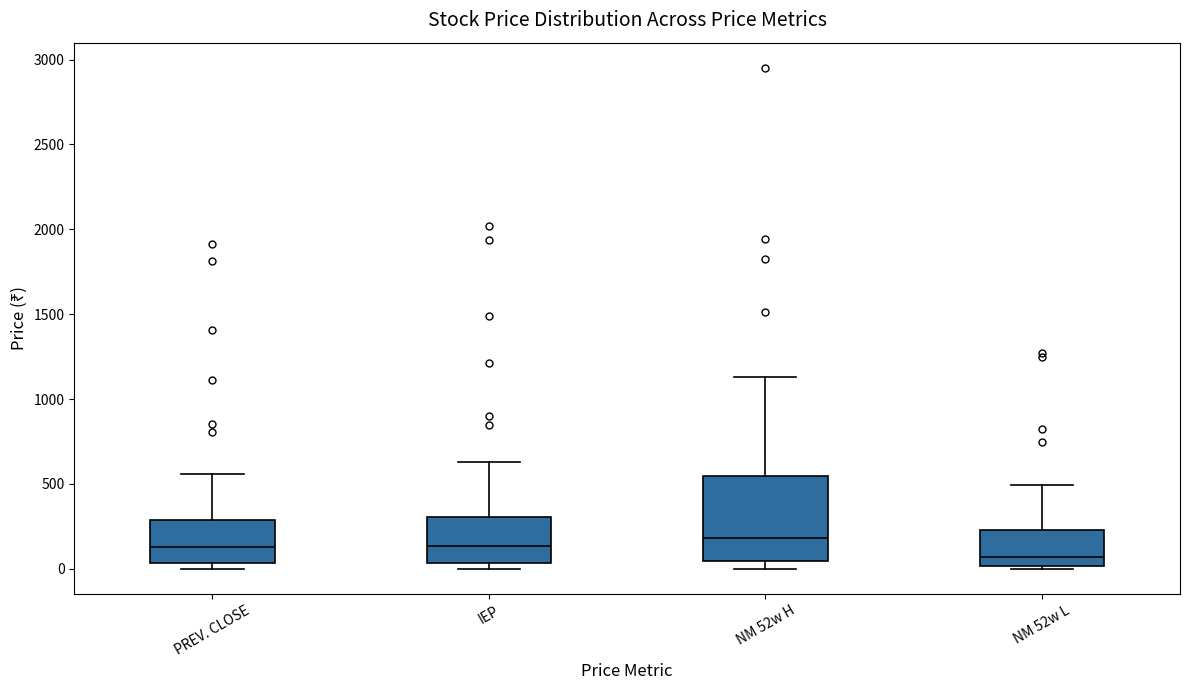

Where is the lower edge of the box for NM 52w L on the y-axis? The values are not printed on the chart, so give them approximately, as read against the axis.

0